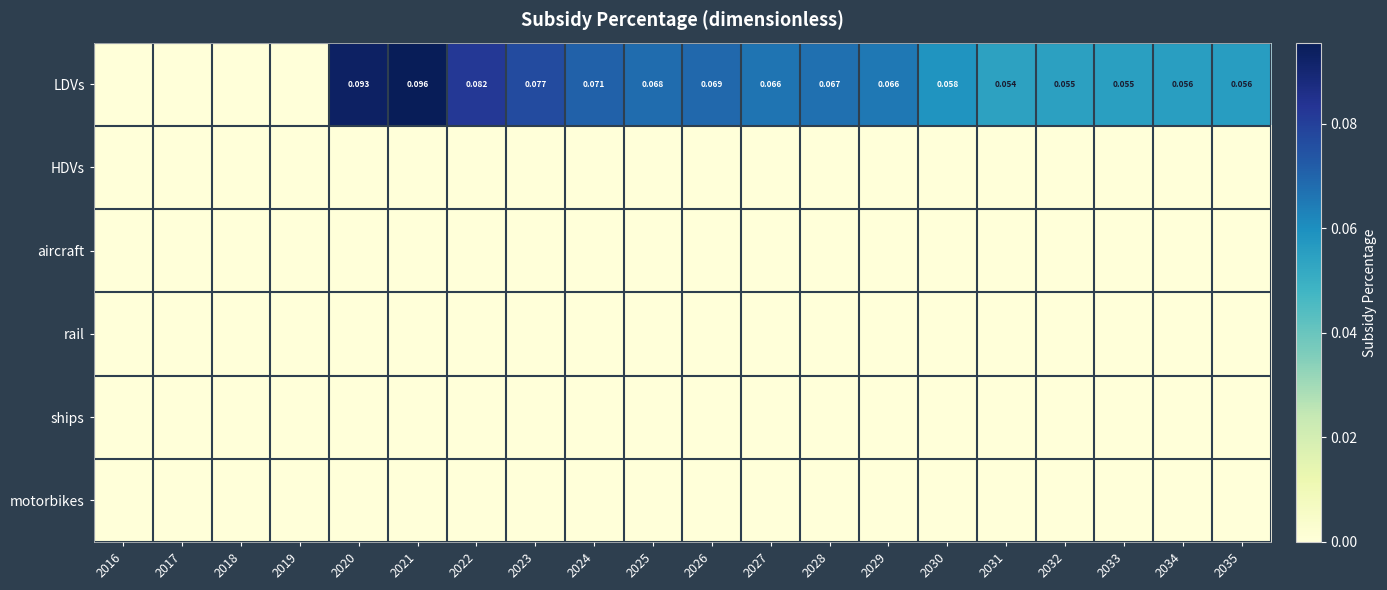

Between 2034 and 2025, which is larger?

2025